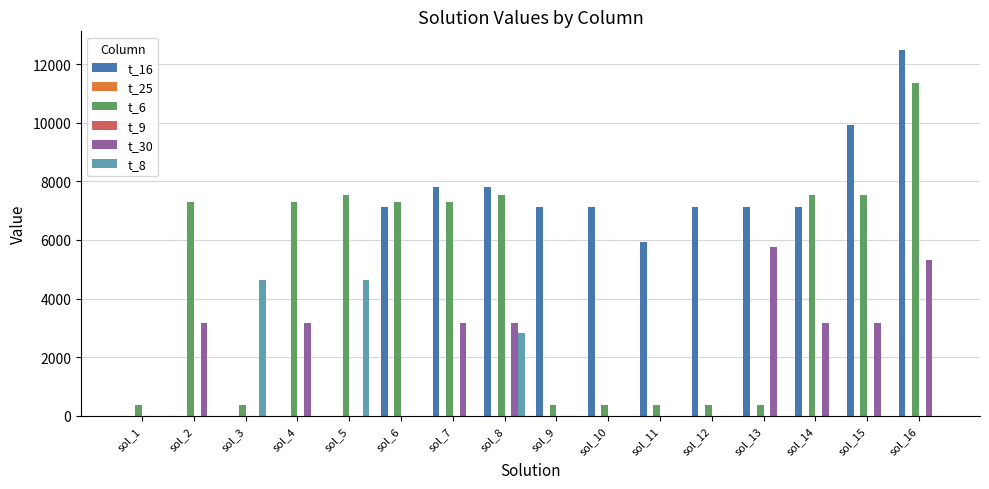

How many data points in t_6 are less than 7307?

7